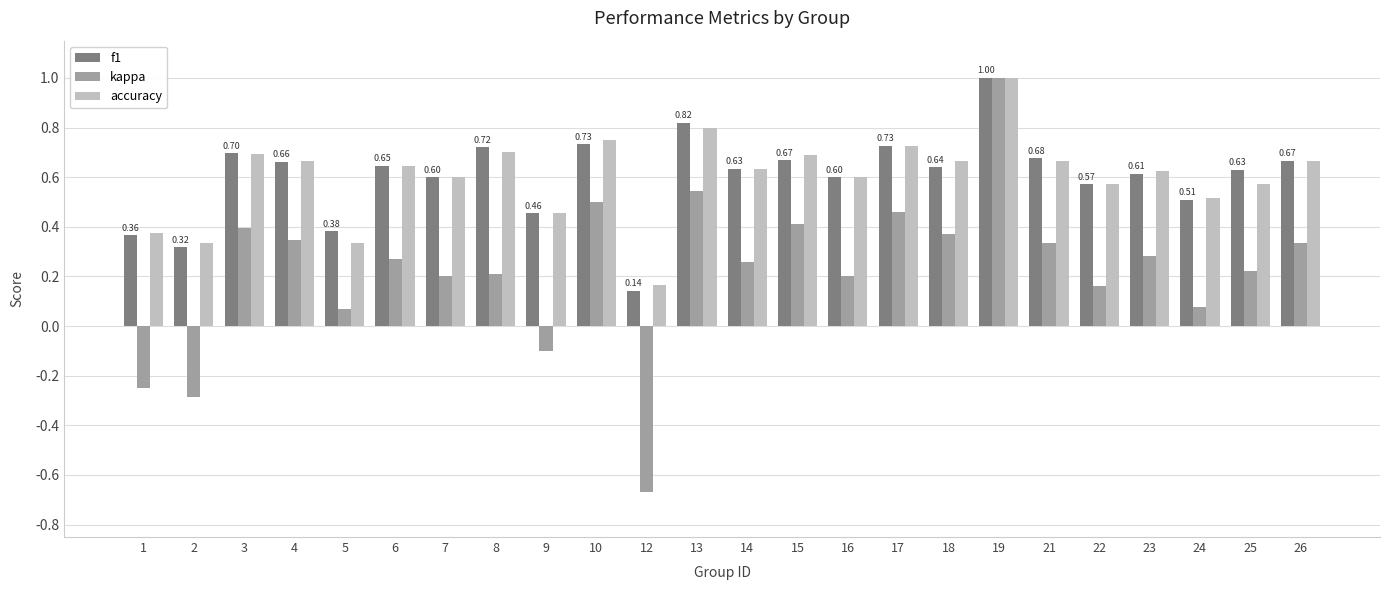

What is the sum of all f1 values?

14.5